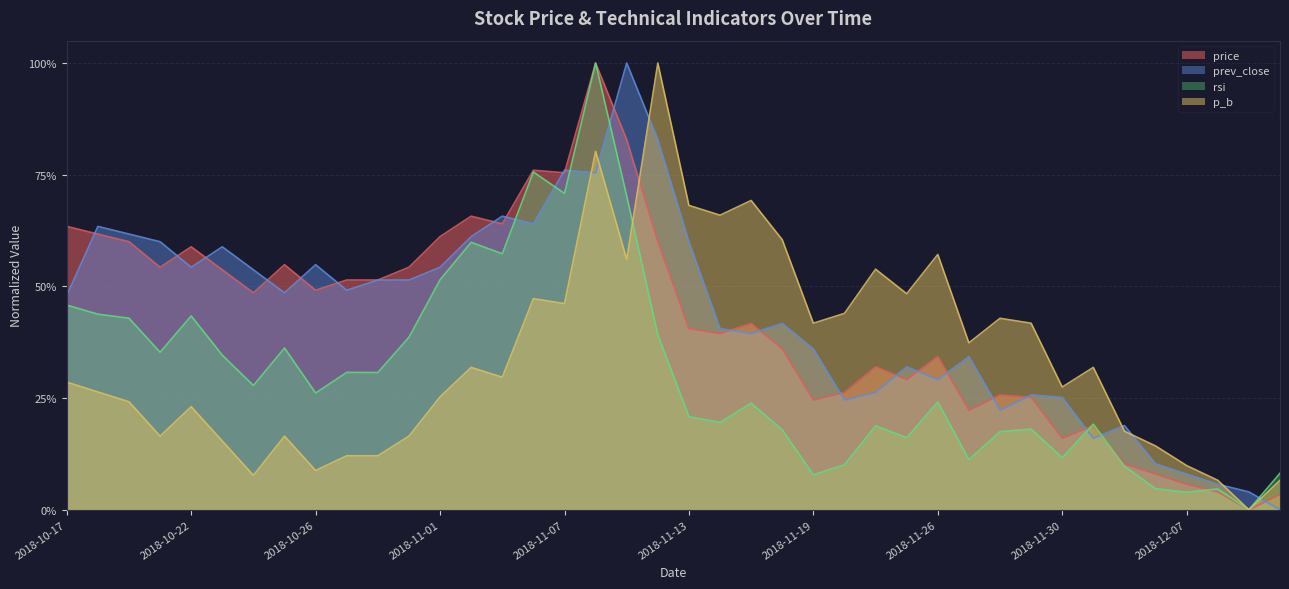

The rsi series shows 0.4 at 2018-11-08. True or false?

False